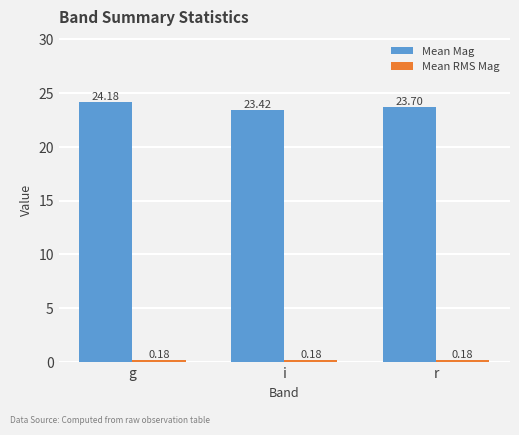

What is the difference between the maximum and minimum values in the Mean Mag series?

0.8